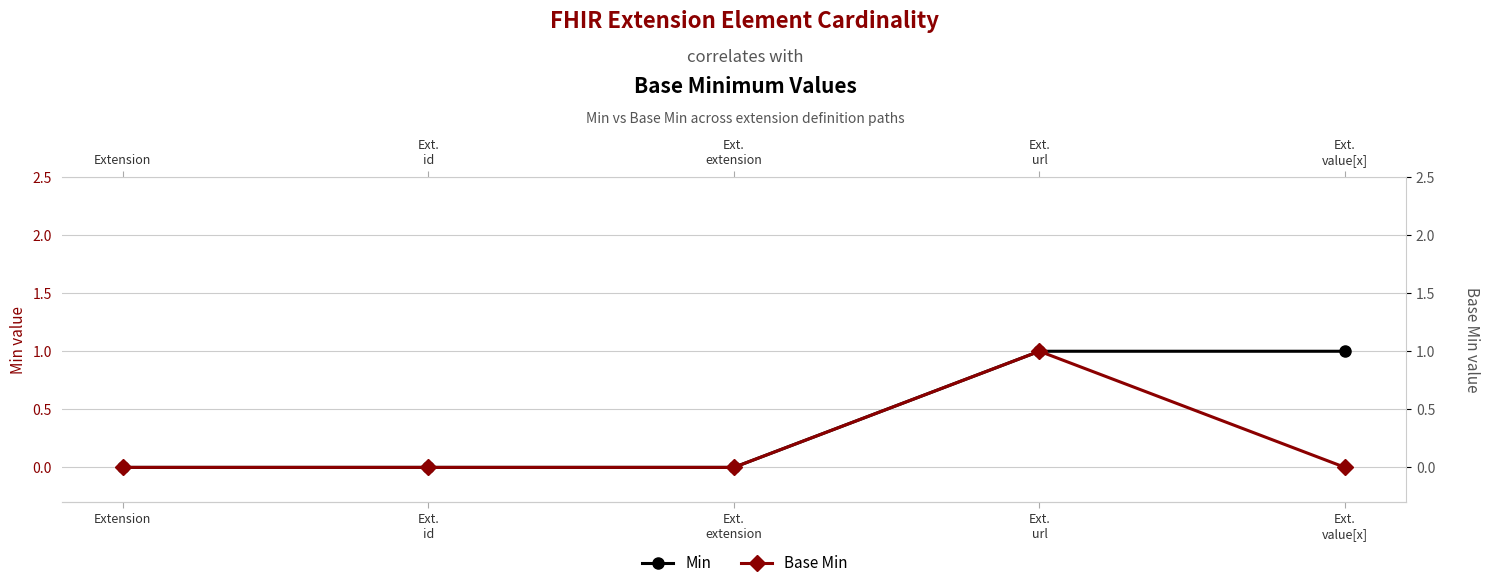

Is it true that Base Min equals 0 at Extension?

False